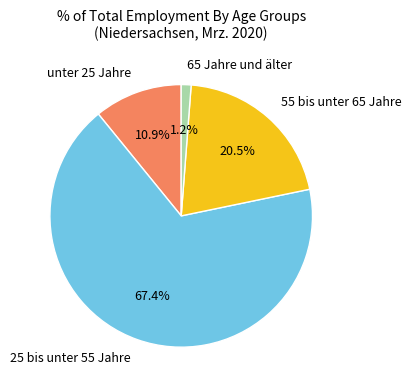

Which category accounts for the majority?

25 bis unter 55 Jahre